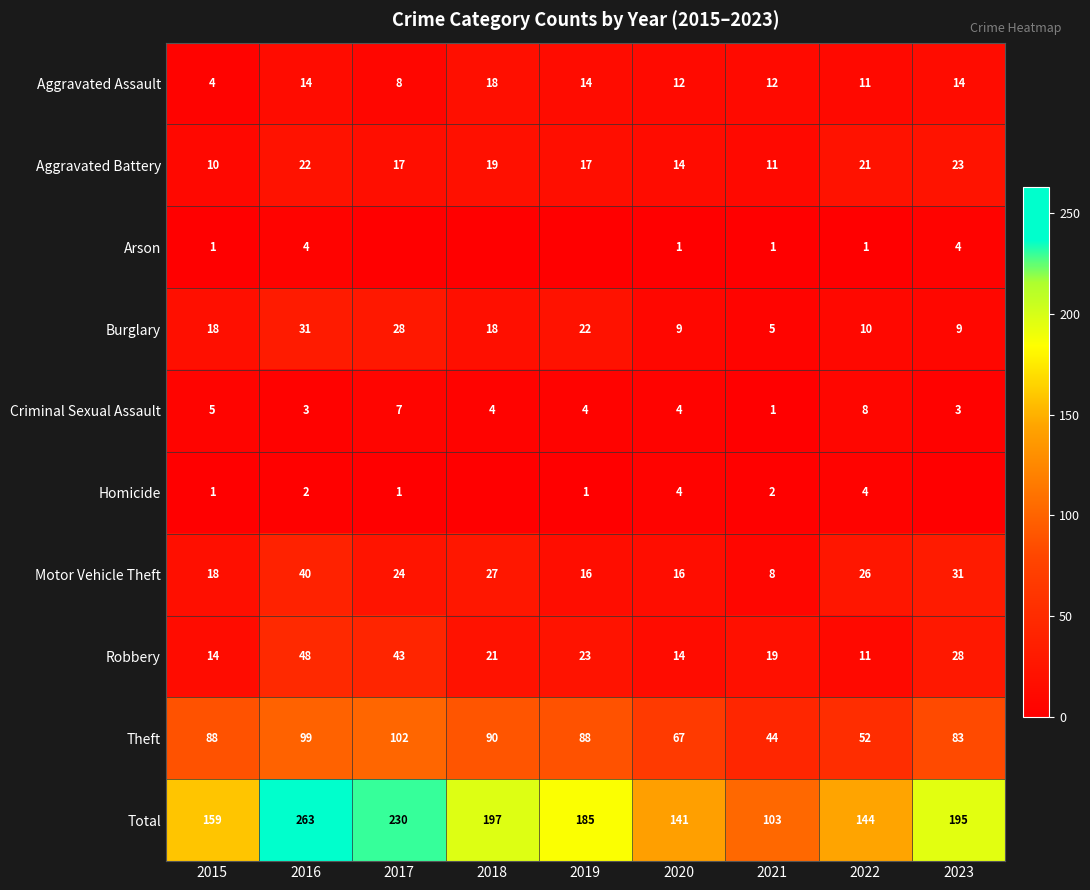

Which has a higher value, 2018 or 2021?

2018